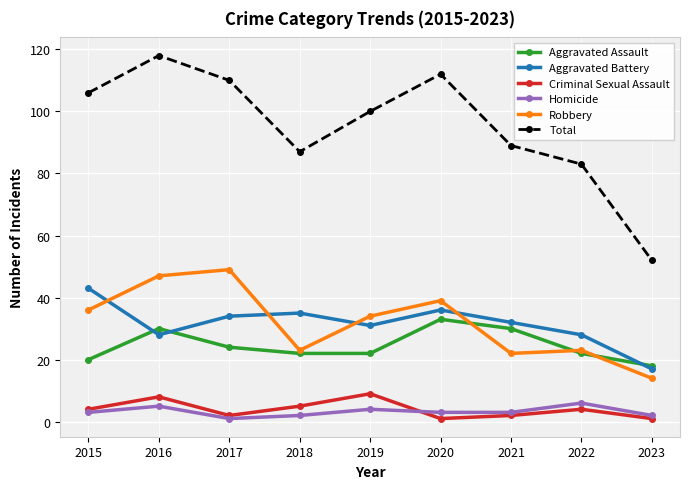

How many categories are shown in the chart?

9